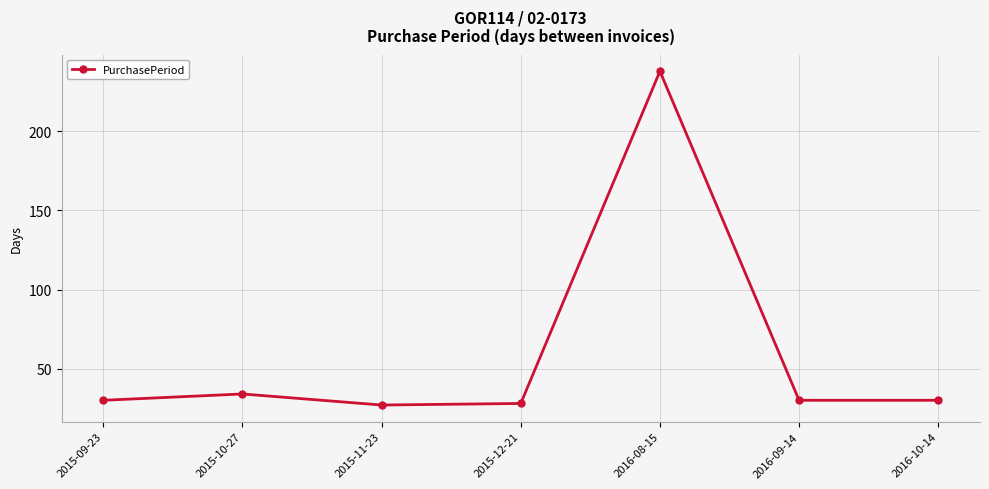

What is the label of the 3rd point from the left?

2015-11-23